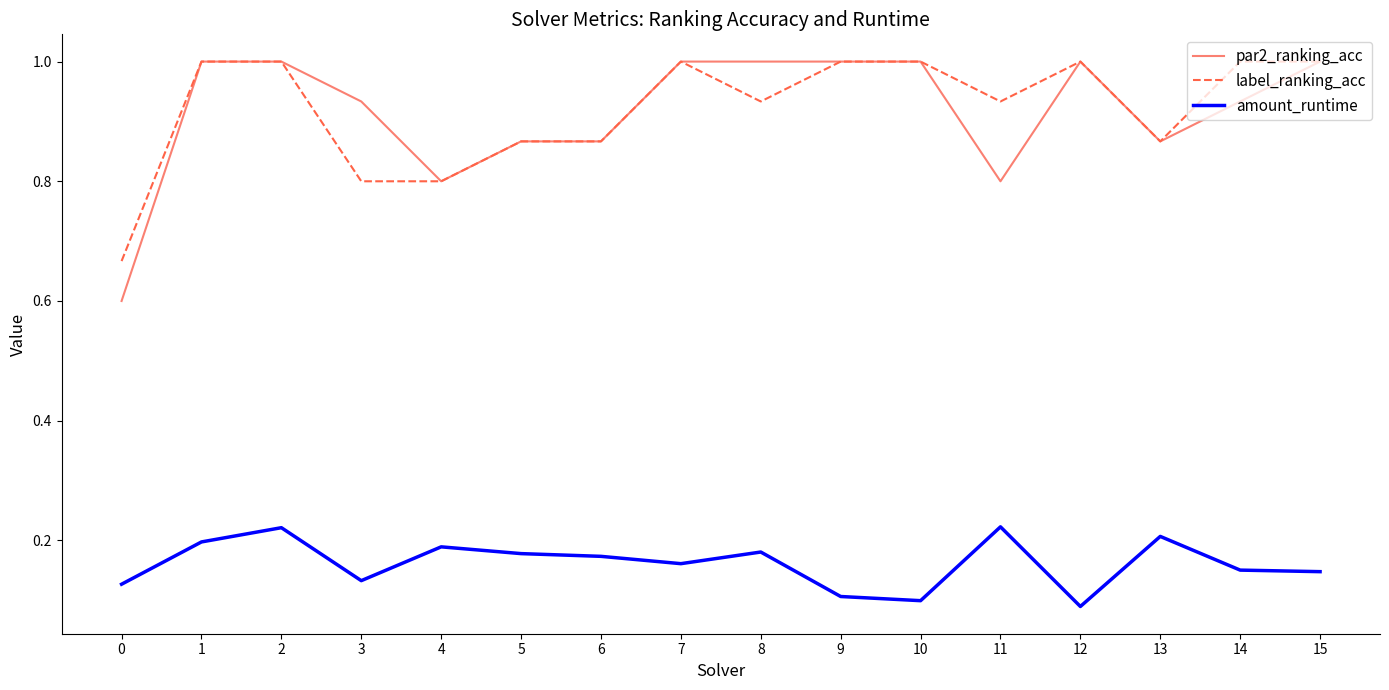

Is it true that par2_ranking_acc equals 1.5 at 9?

False